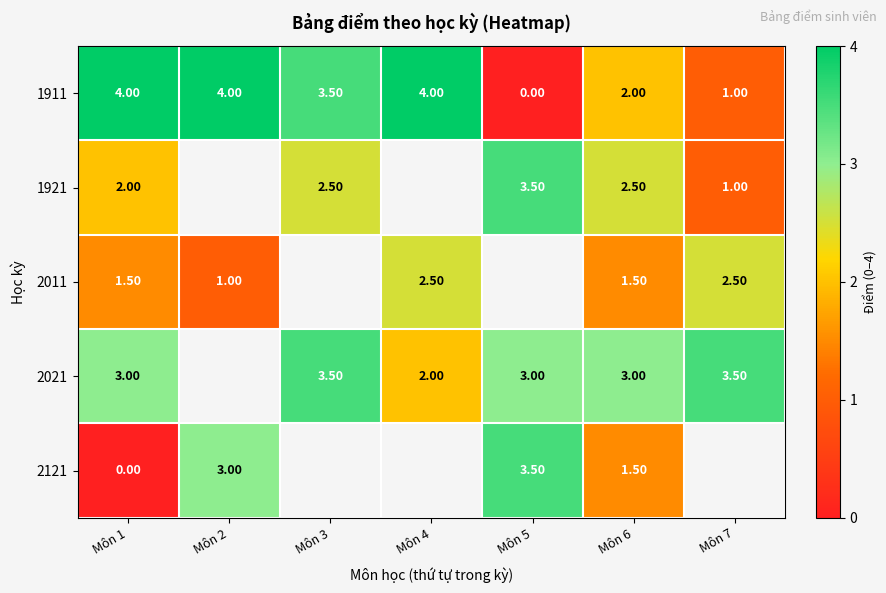

What is the difference between the 2021 values at Môn 5 and Môn 7?

0.5